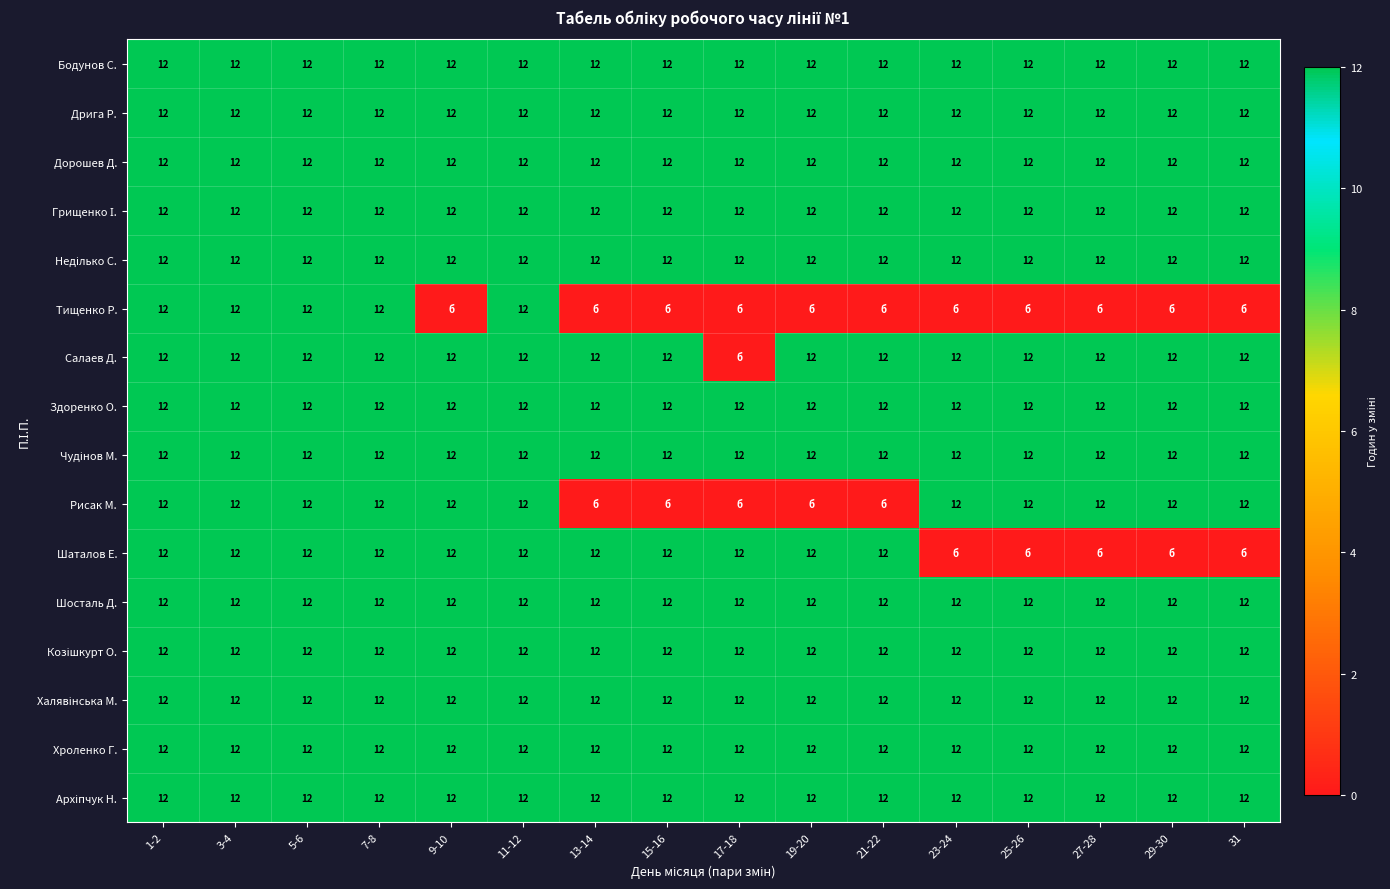

Is it true that Здоренко О. equals 12 at 21-22?

True